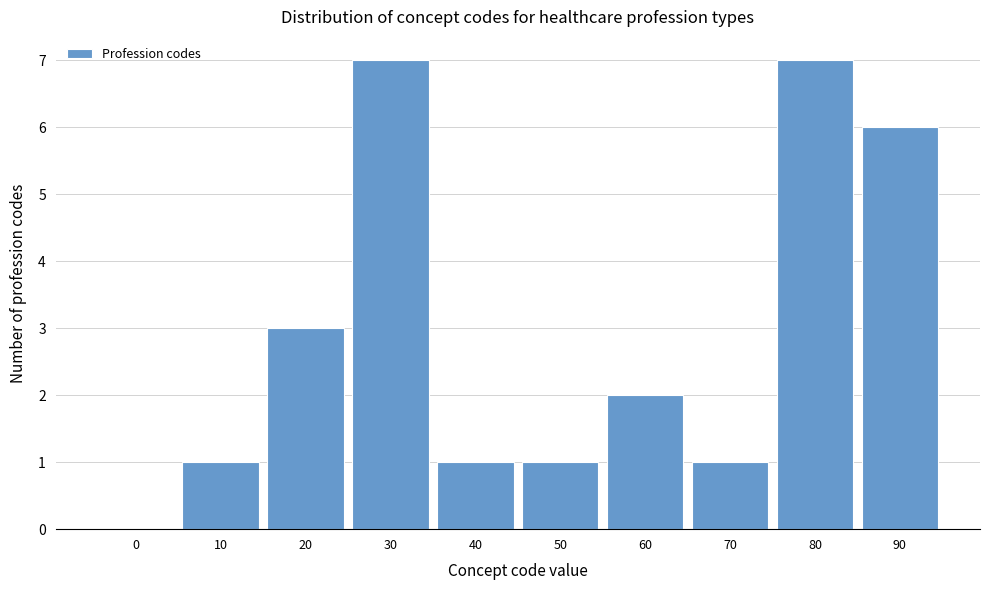

Reading left to right, transcribe all the data shown in this chart.

0=0	10=1	20=3	30=7	40=1	50=1	60=2	70=1	80=7	90=6